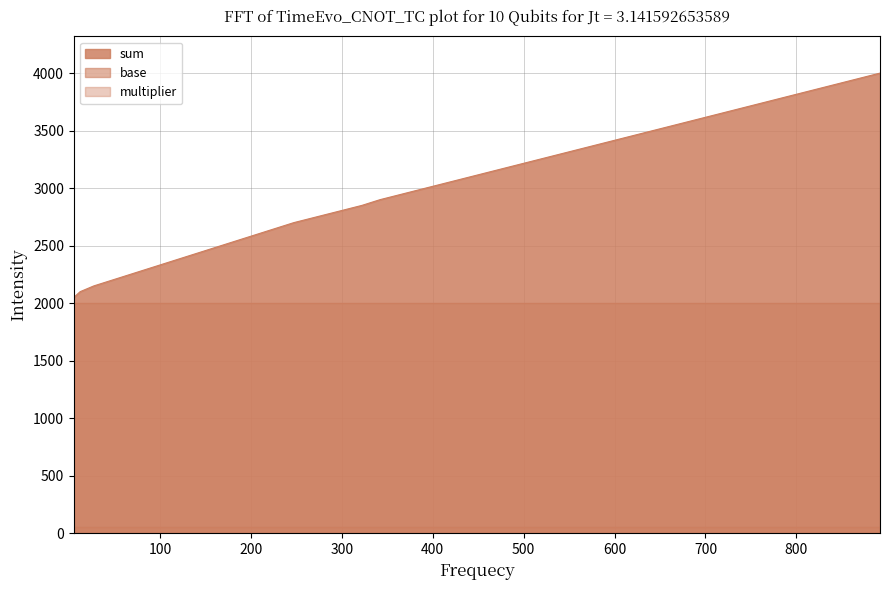

Reading left to right, extract all data points from this chart.

sum: 2050	2100	2150	2200	2250	2300	2350	2400	2450	2500	2550	2600	2650	2700	2750	2800	2850	2900	2950	3000	3050	3100	3150	3200	3250	3300	3350	3400	3450	3500	3550	3600	3650	3700	3750	3800	3850	3900	3950	4000
base: 2000	2000	2000	2000	2000	2000	2000	2000	2000	2000	2000	2000	2000	2000	2000	2000	2000	2000	2000	2000	2000	2000	2000	2000	2000	2000	2000	2000	2000	2000	2000	2000	2000	2000	2000	2000	2000	2000	2000	2000
multiplier: 50	50	50	50	50	50	50	50	50	50	50	50	50	50	50	50	50	50	50	50	50	50	50	50	50	50	50	50	50	50	50	50	50	50	50	50	50	50	50	50